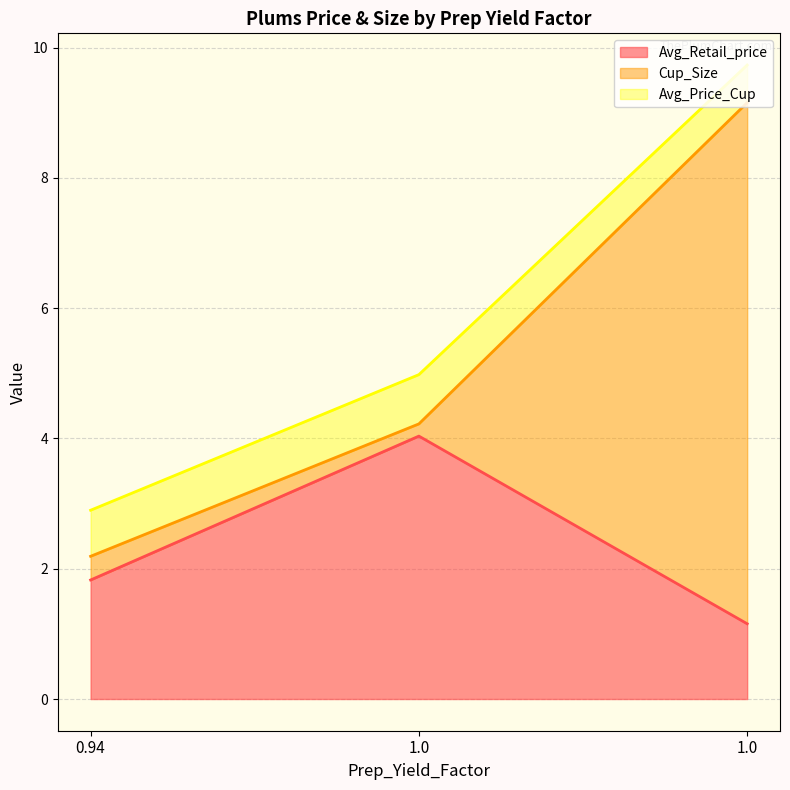

Which series has the widest spread of values?

Cup_Size